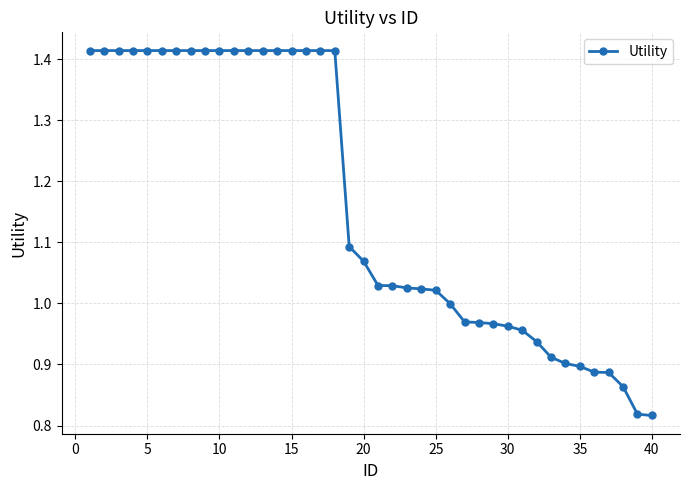

What is the difference between the second highest and minimum values?

0.6